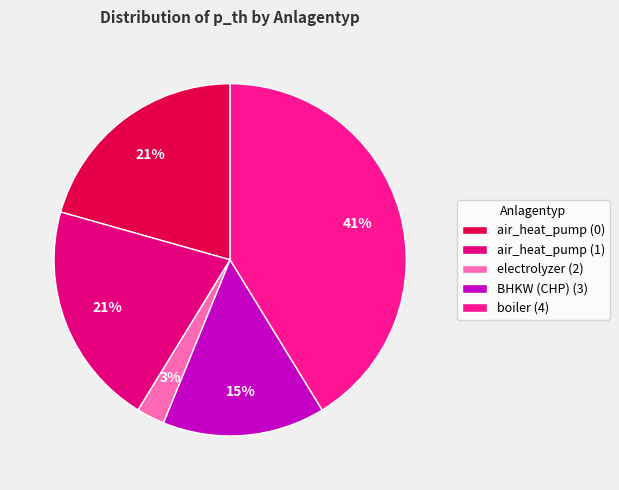

What is the ratio of the value at boiler (4) to the value at air_heat_pump (0)?

2.0